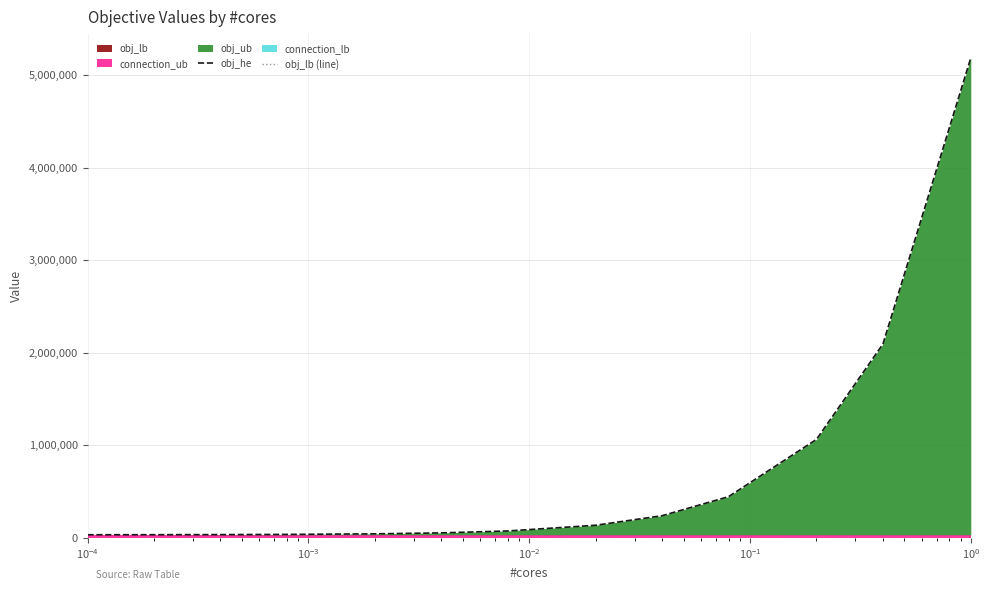

Which series has the largest total across all categories?

obj_he